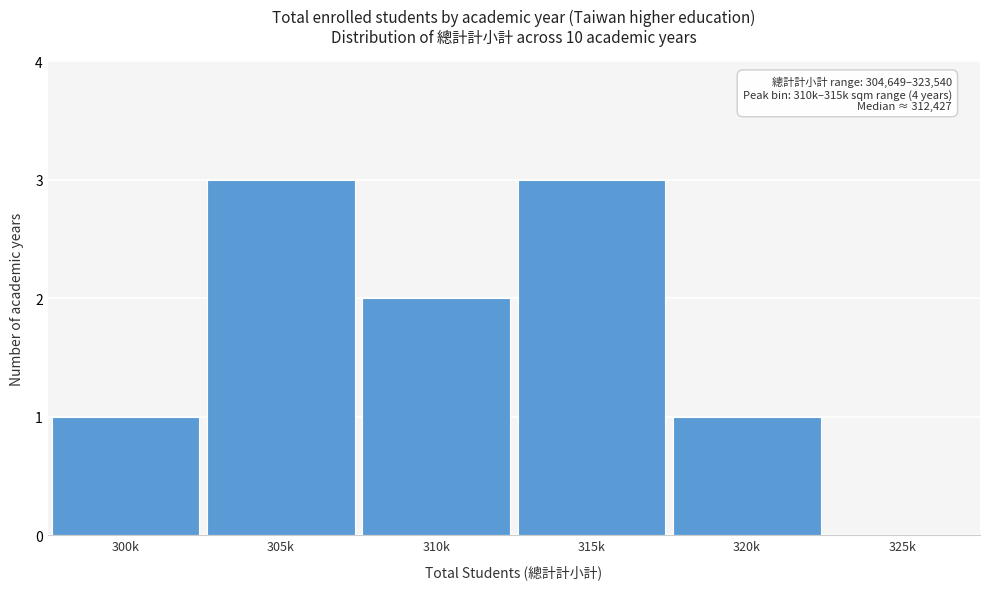

Reading left to right, extract all data points from this chart.

300k=1	305k=3	310k=2	315k=3	320k=1	325k=0